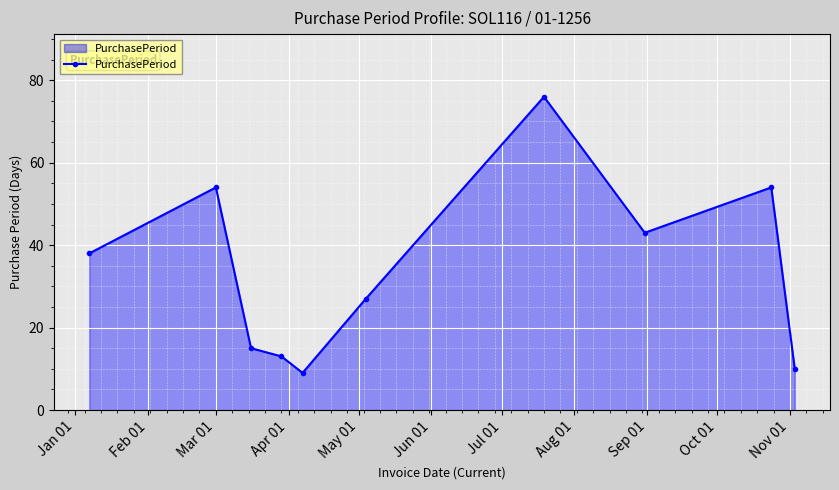

What is the value of the 5th point from the left?

9